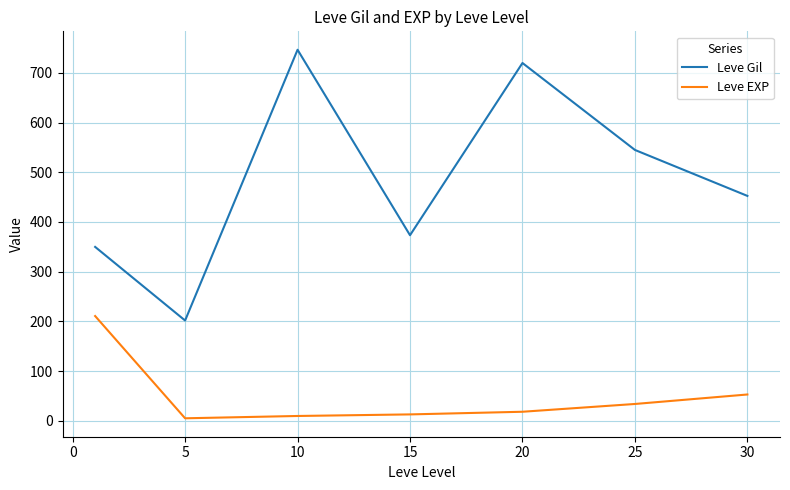

What is the greatest value displayed?

746.7